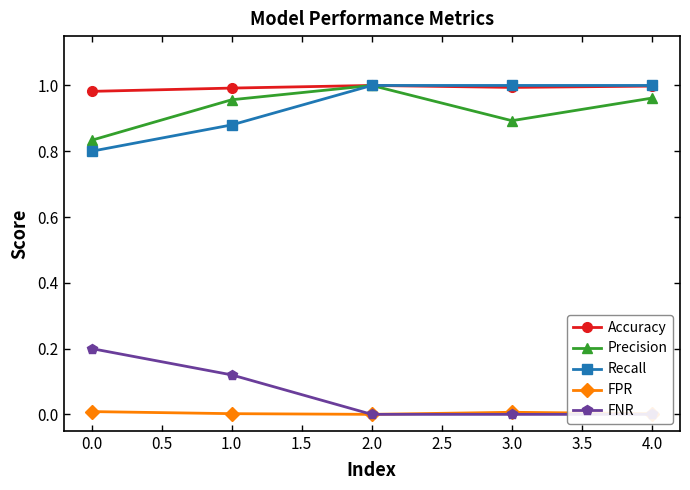

How many interior local peaks does the Precision series have?

1